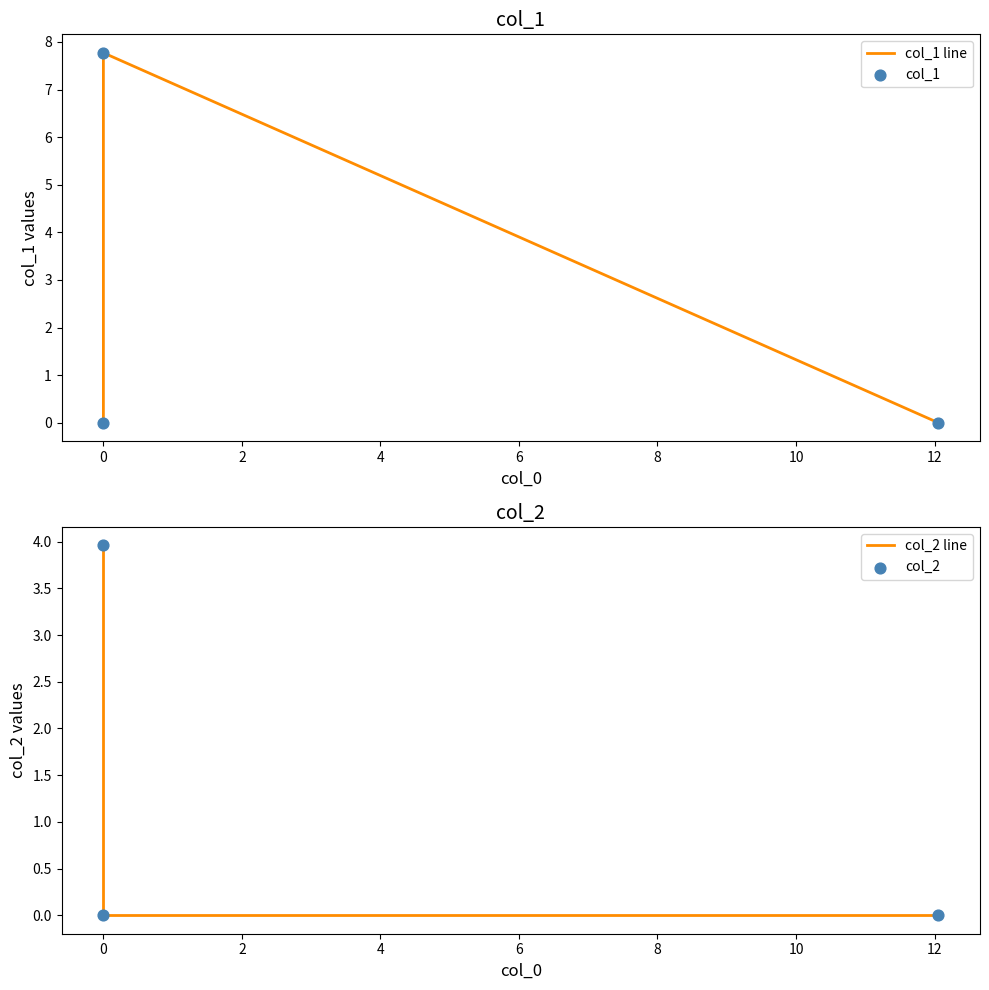

Which series reaches the minimum Y coordinate?

col_1 line